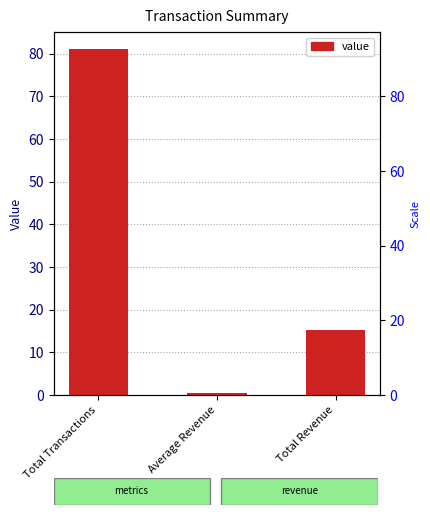

Count the number of categories in the chart.

3